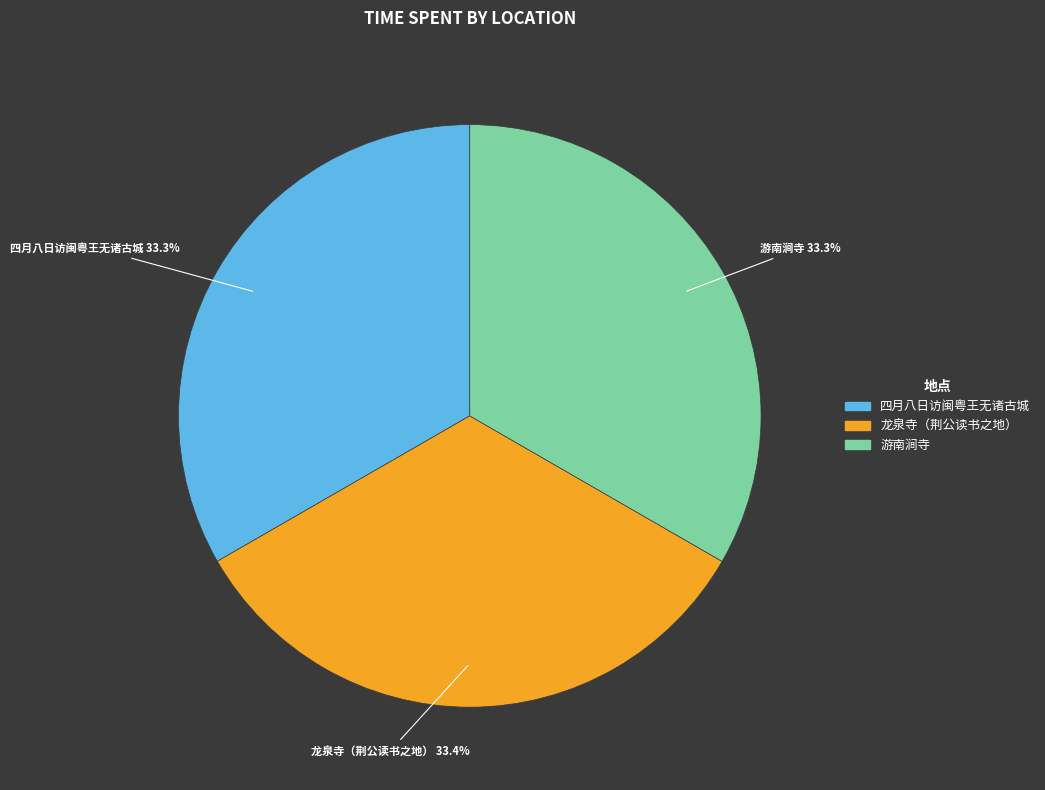

Is there a majority slice in this chart?

No